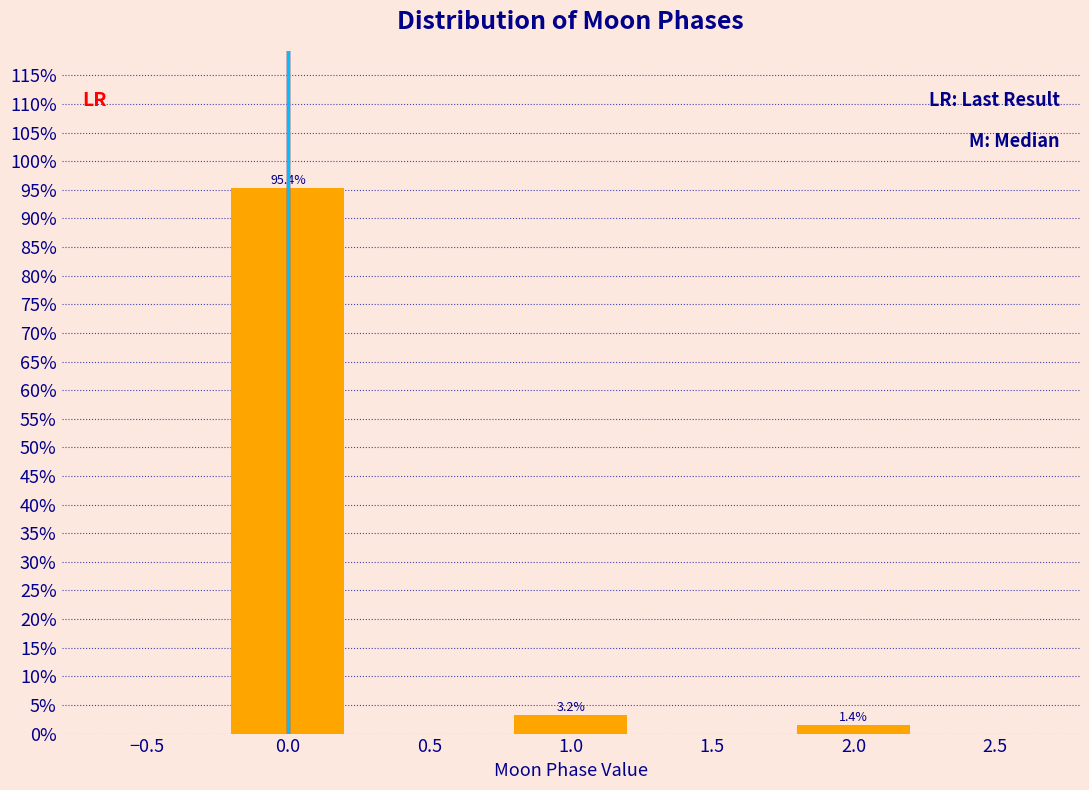

Does the chart contain any negative values?

No